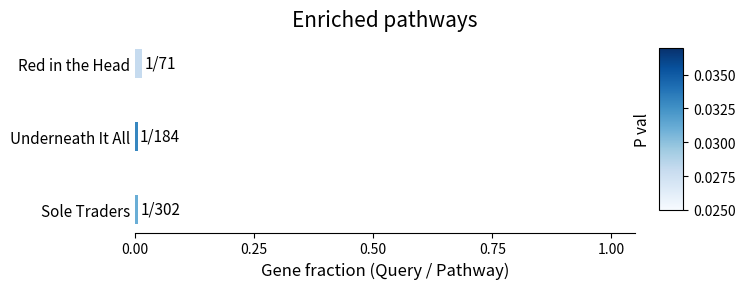

True or false: the data shows 0.0 at Red in the Head.

True